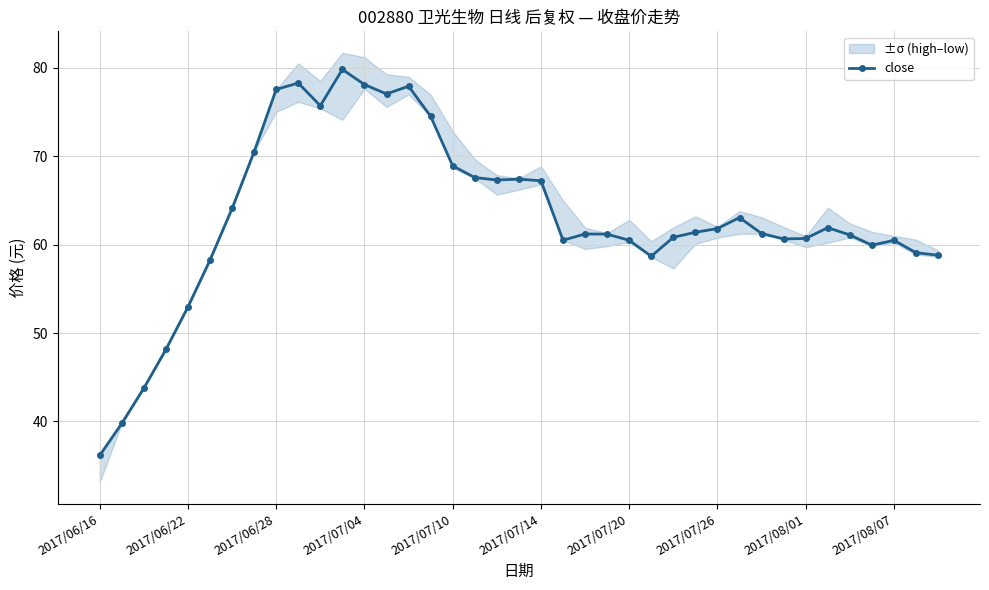

How many data points are above 61?

23